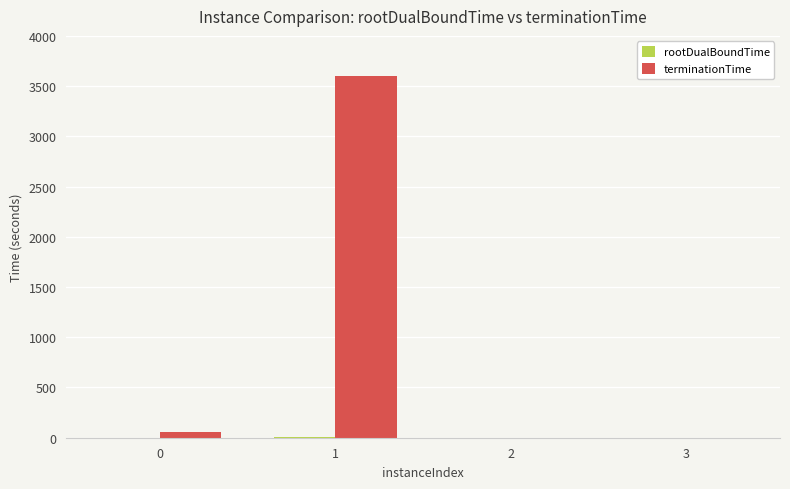

Which series changed the most between 1 and 3?

terminationTime